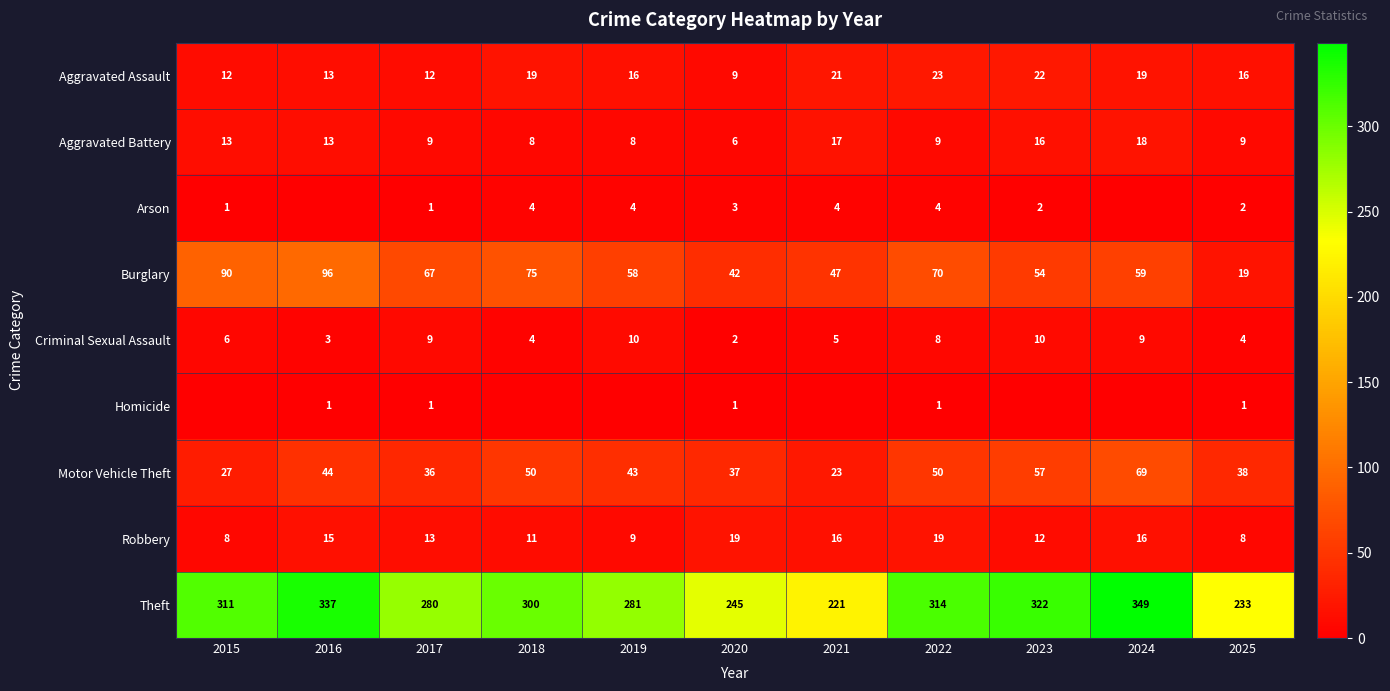

What is the difference between the second highest and second lowest values in the Aggravated Assault series?

10